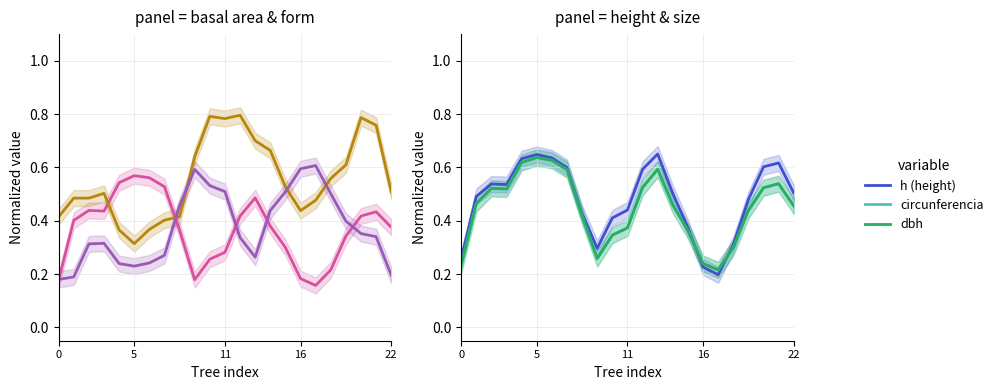

Which series has the widest spread of values?

bal